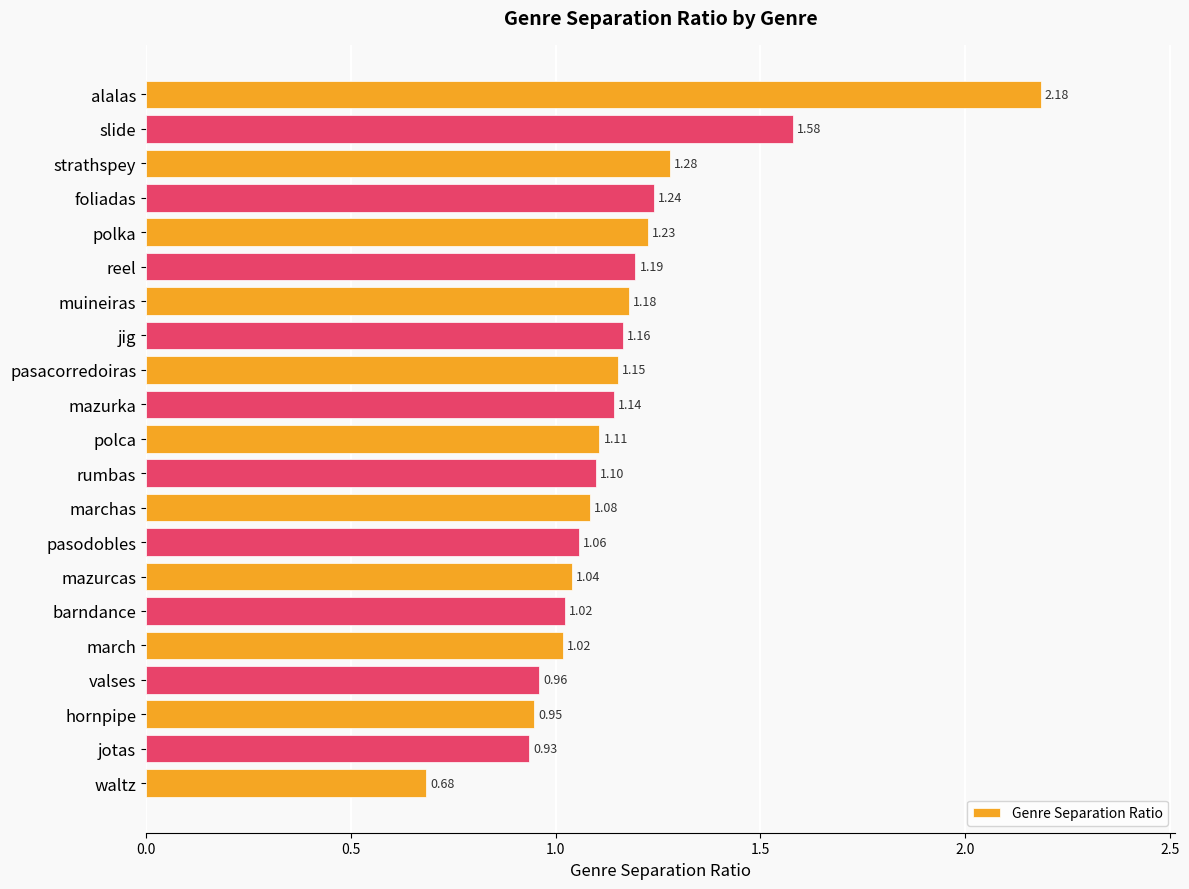

What is the sum of all values?

24.3